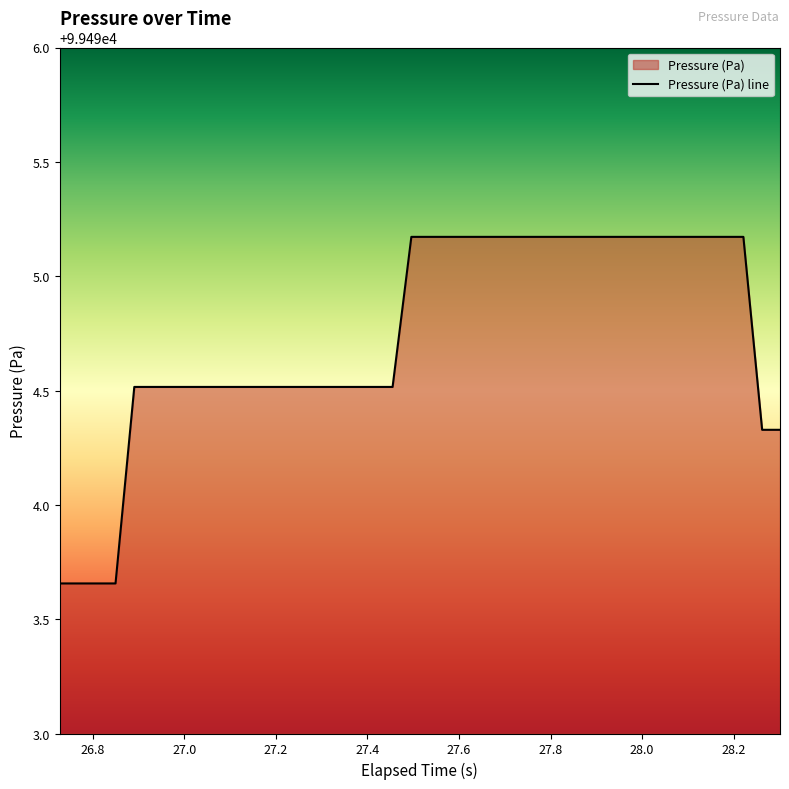

True or false: the data shows 143481.5 at 35.

False